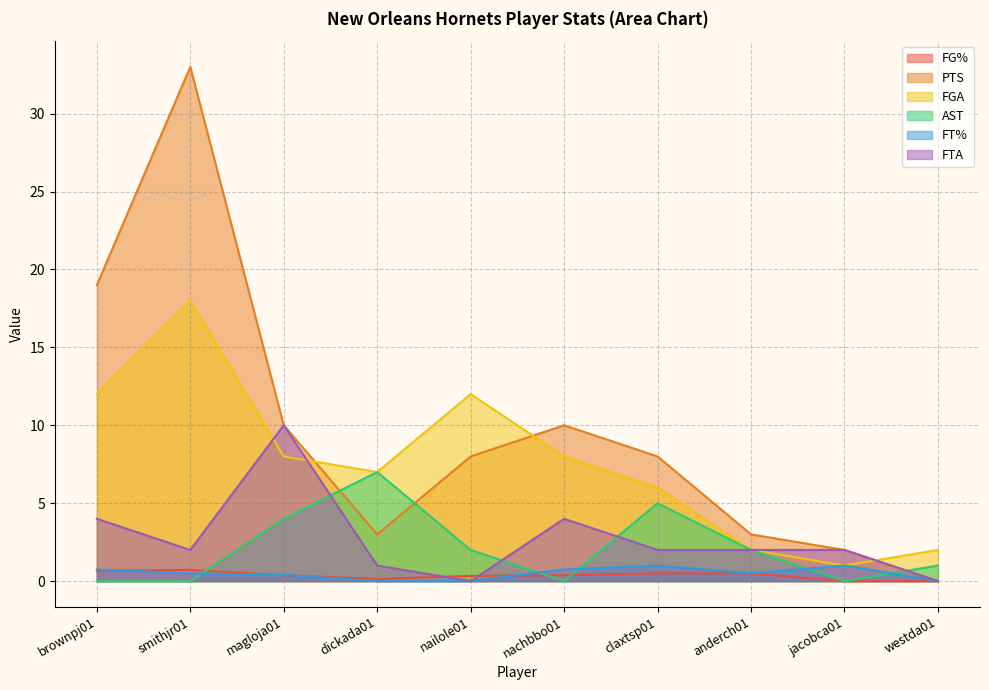

At how many categories does at least one series exceed 2?

8